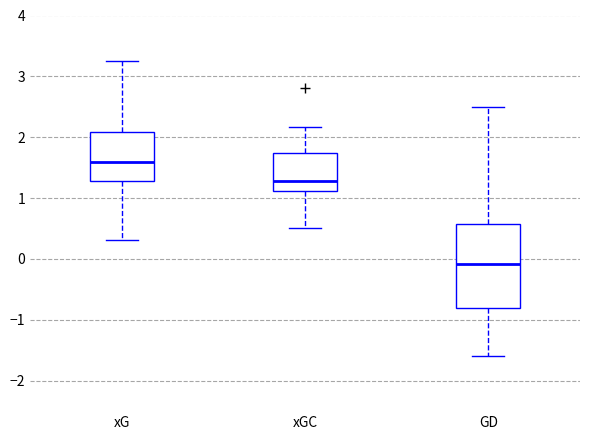

Where is the lower edge of the box for GD on the y-axis? The values are not printed on the chart, so give them approximately, as read against the axis.

-0.8